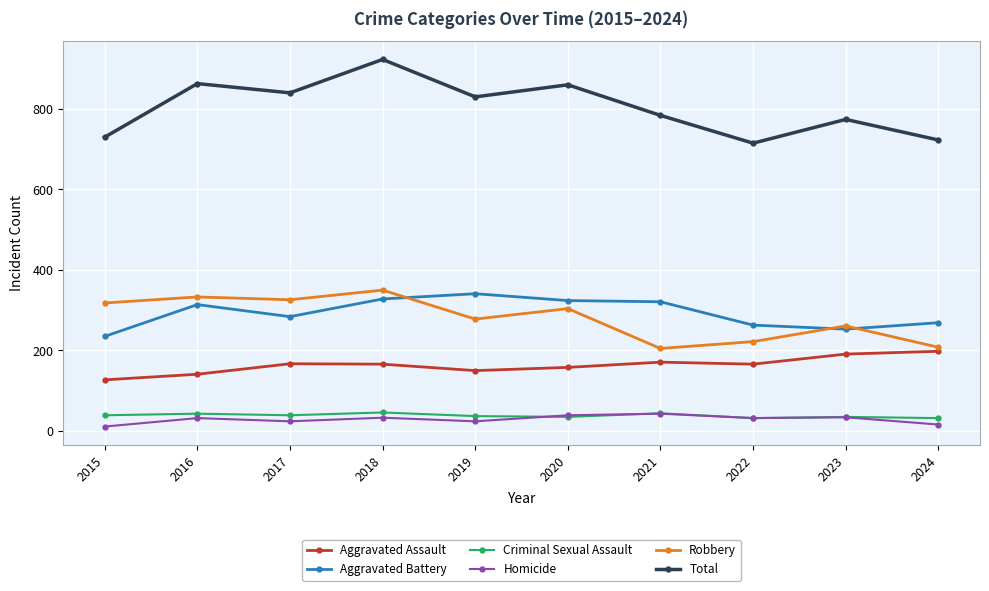

Rank the series at 2019 from highest to lowest value.

Total, Aggravated Battery, Robbery, Aggravated Assault, Criminal Sexual Assault, Homicide